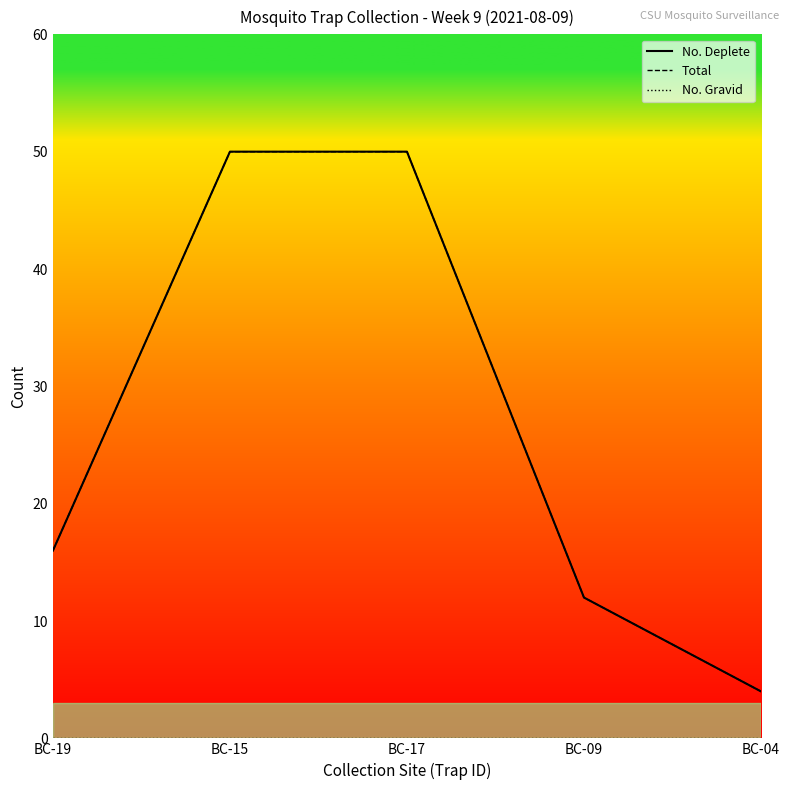

Read the No. Deplete value at BC-09, to the nearest 5.

10